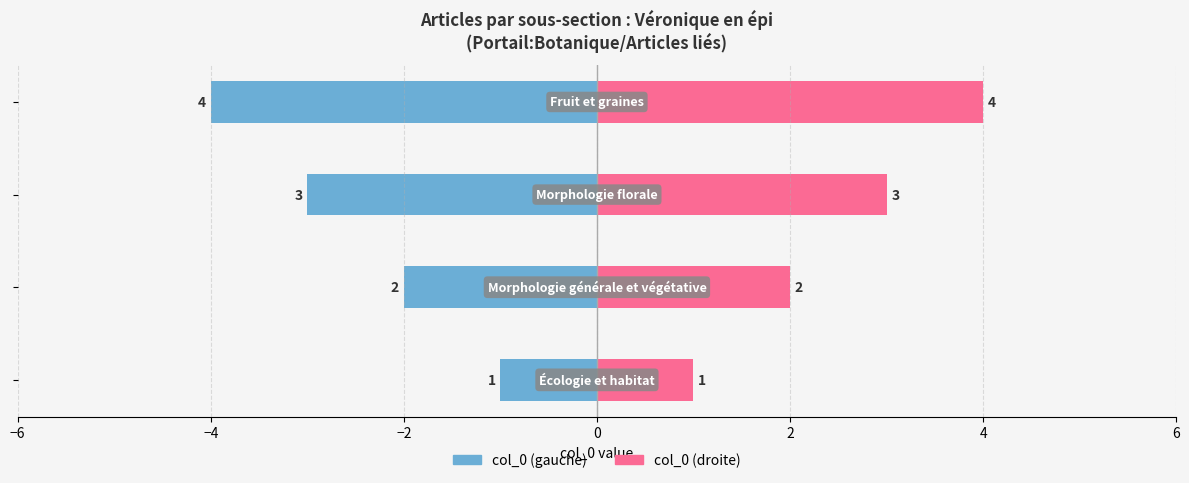

How many col_0 (right) values are between 2 and 4?

3